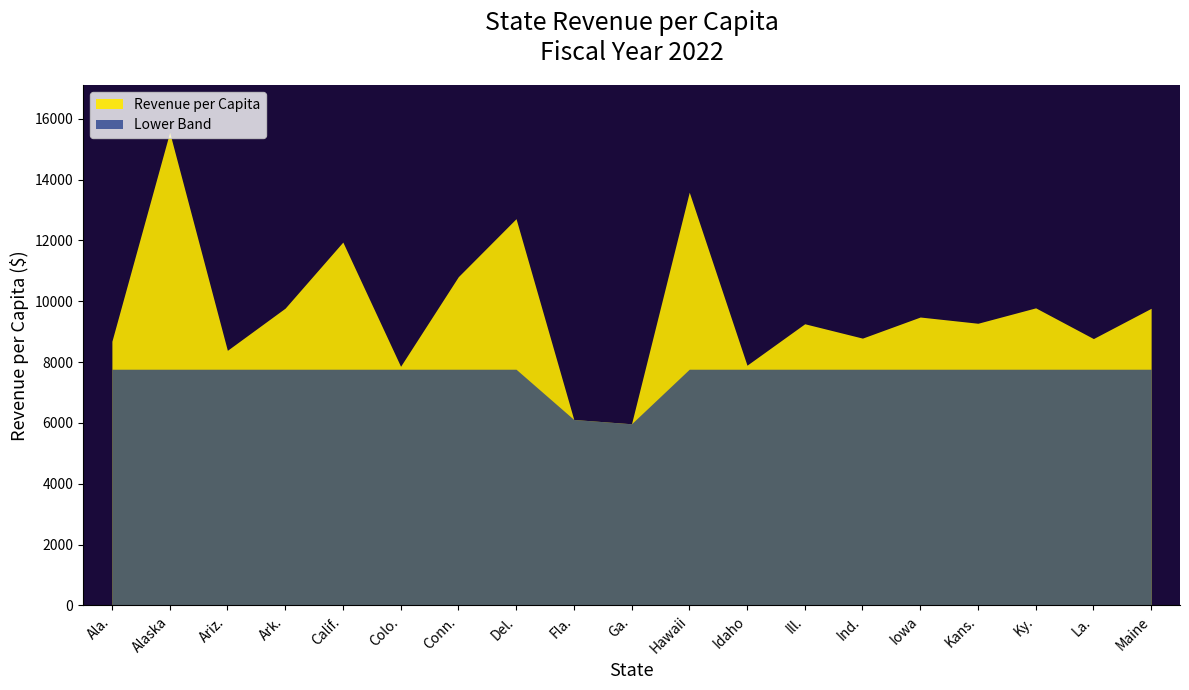

True or false: there are more than 0 points higher than both neighbors.

True